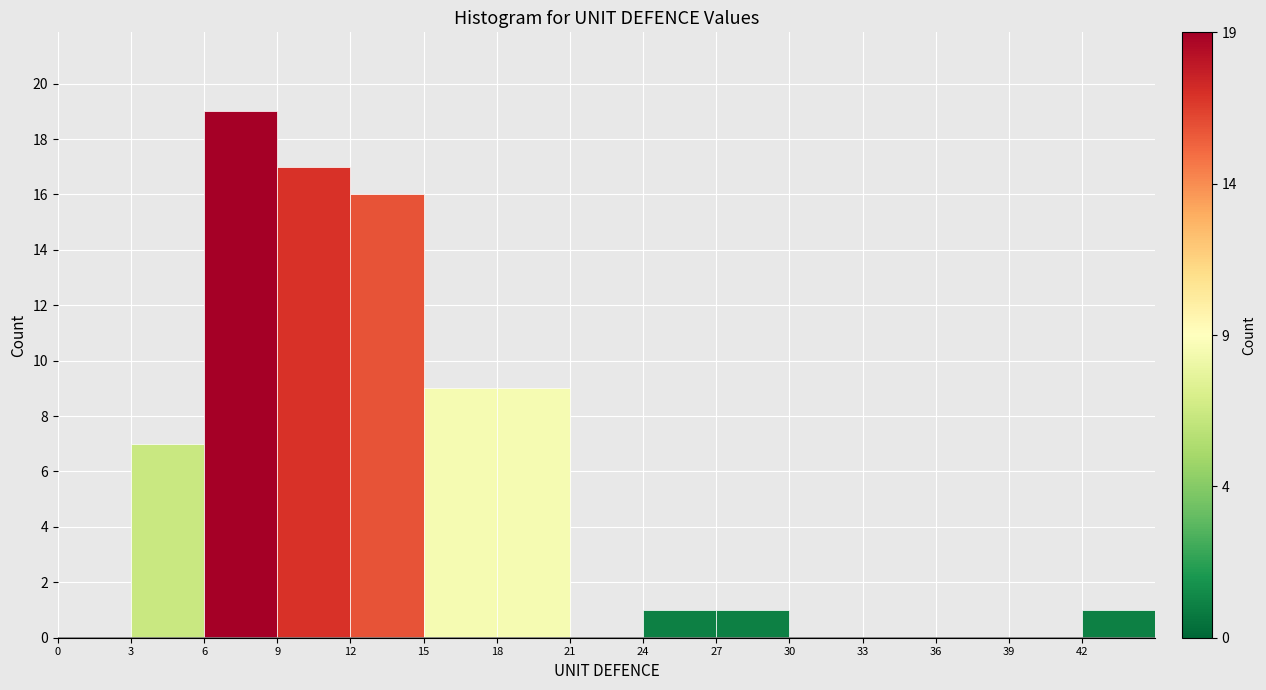

Reading left to right, transcribe this chart: for each bar, give the range it covers on the x-axis and its height. The values are not printed on the chart, so give them approximately, as read against the axis.

0 to 3: 0
3 to 6: 7
6 to 9: 19
9 to 12: 17
12 to 15: 16
15 to 18: 9
18 to 21: 9
21 to 24: 0
24 to 27: 1
27 to 30: 1
30 to 33: 0
33 to 36: 0
36 to 39: 0
39 to 42: 0
42 to 45: 1